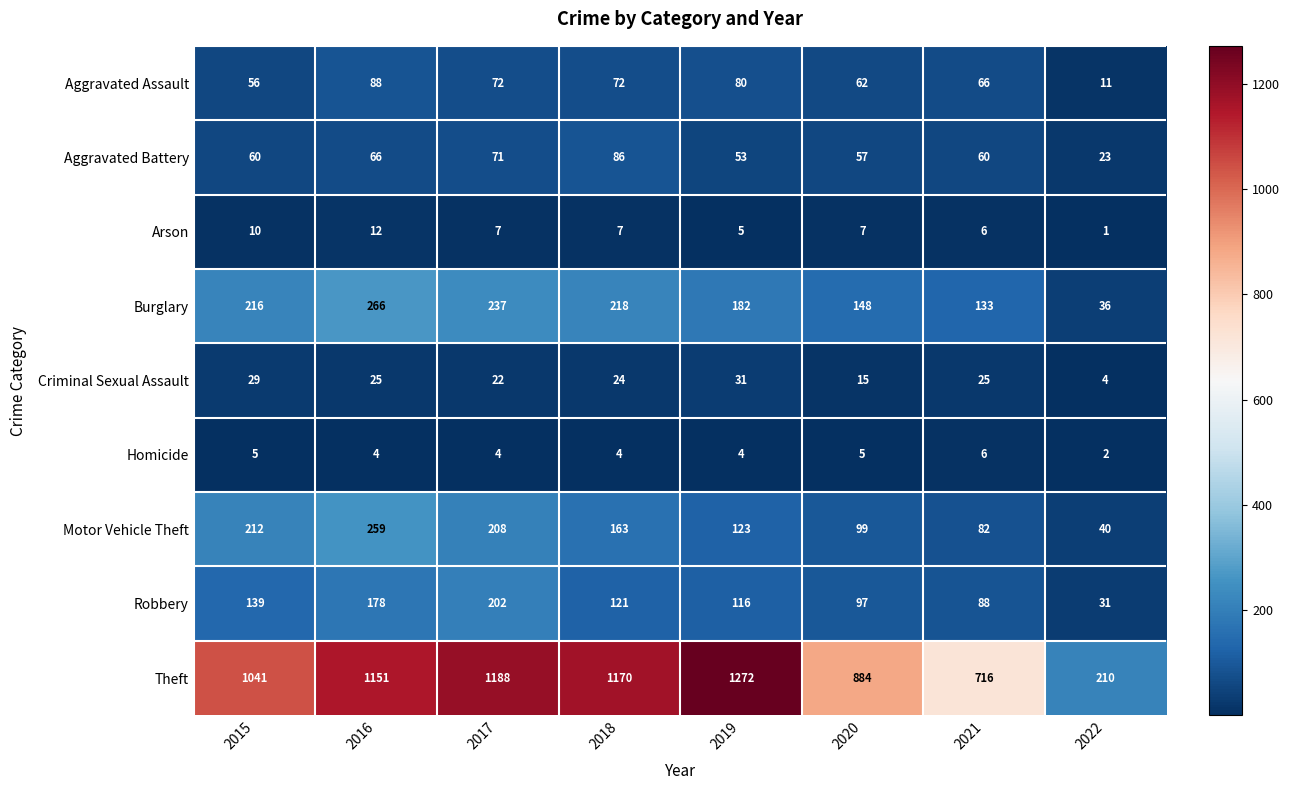

Which series has the largest total across all categories?

Theft